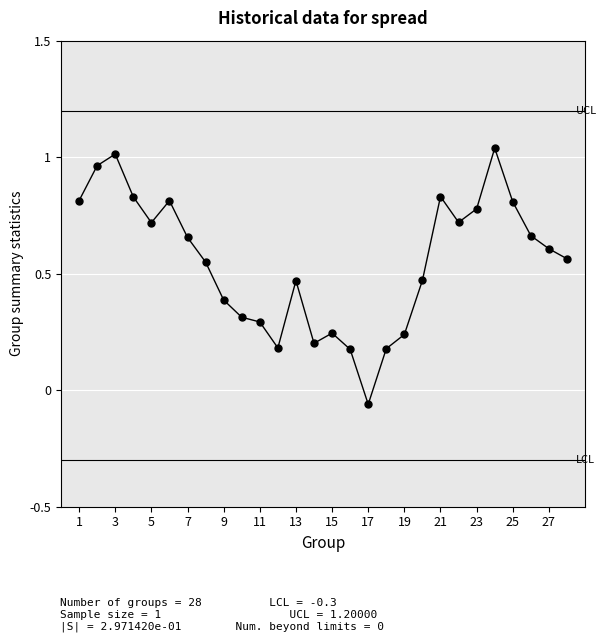

How many interior local valleys (lower than both neighbors) does the data have?

5